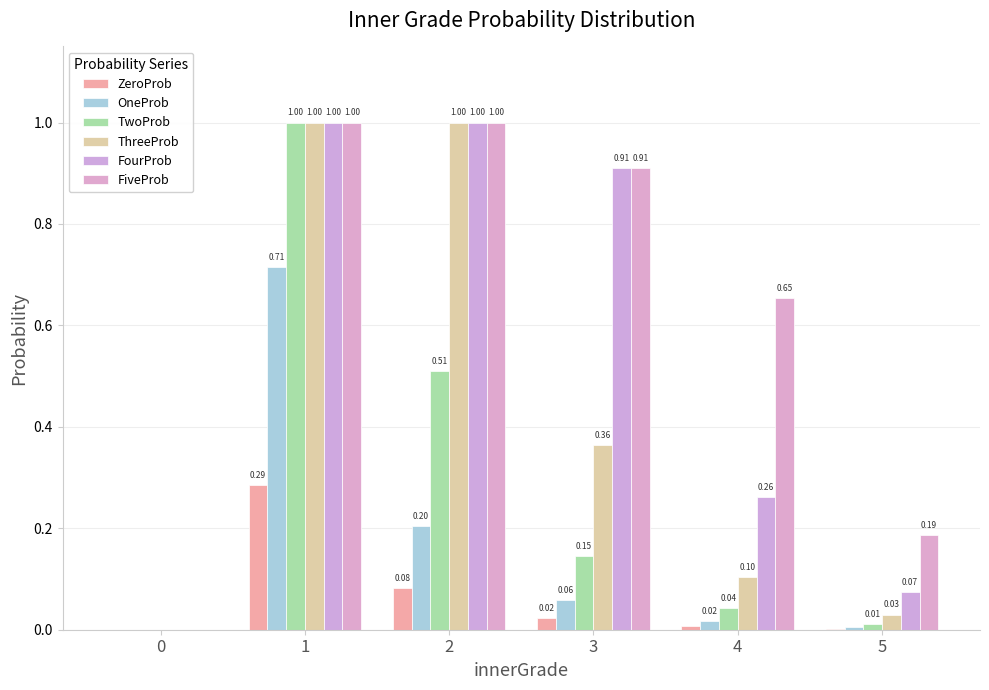

What is the sum of the ThreeProb values at 5 and 2?

1.0